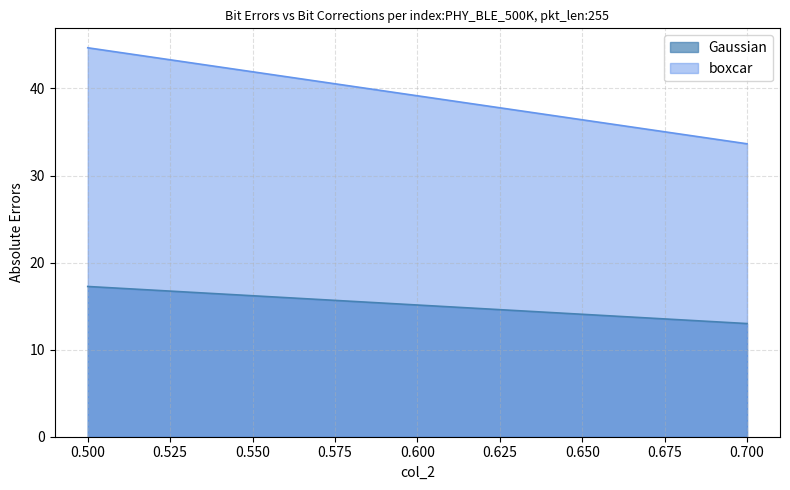

Which series changed the most between 0 and 1?

boxcar